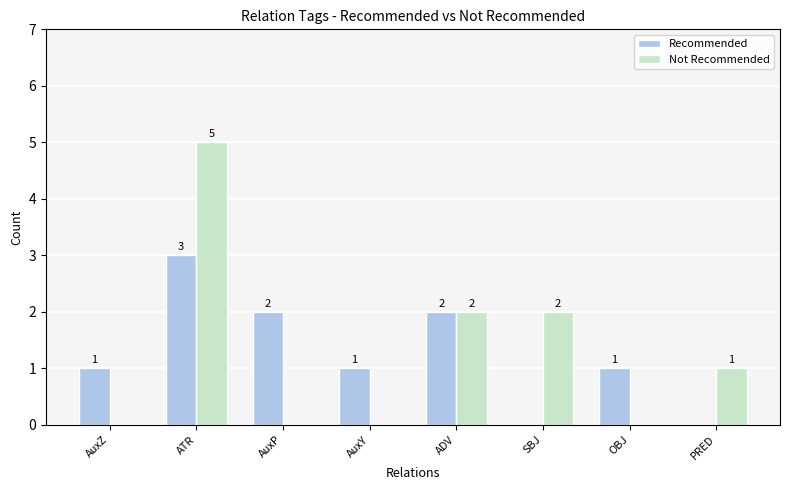

Reading left to right, what are all the values shown in this chart?

Recommended: 1	3	2	1	2	0	1	0
Not Recommended: 0	5	0	0	2	2	0	1